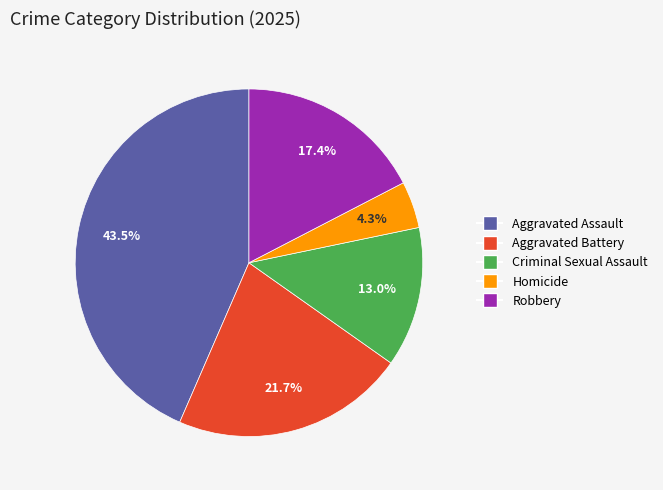

Does any single category account for the majority?

No